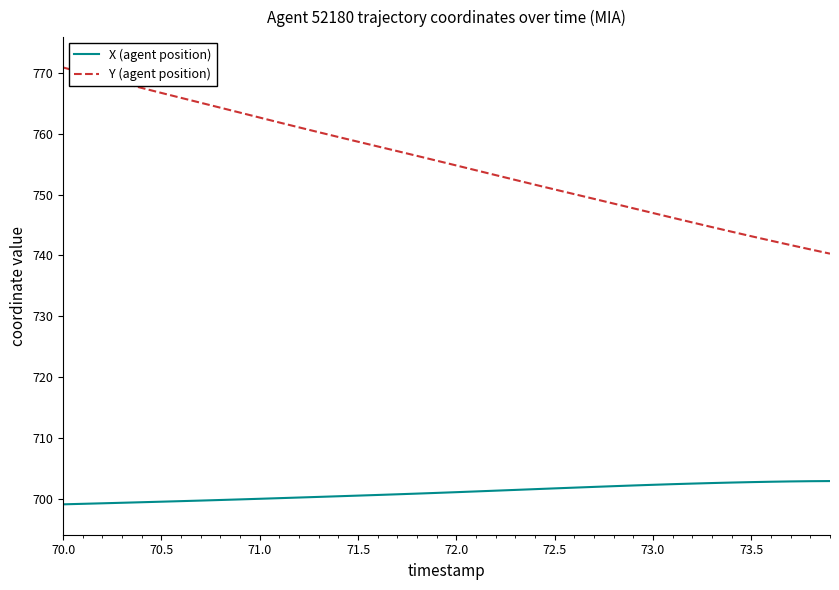

Rank the series by their average value, from lowest to highest.

X (agent position), Y (agent position)